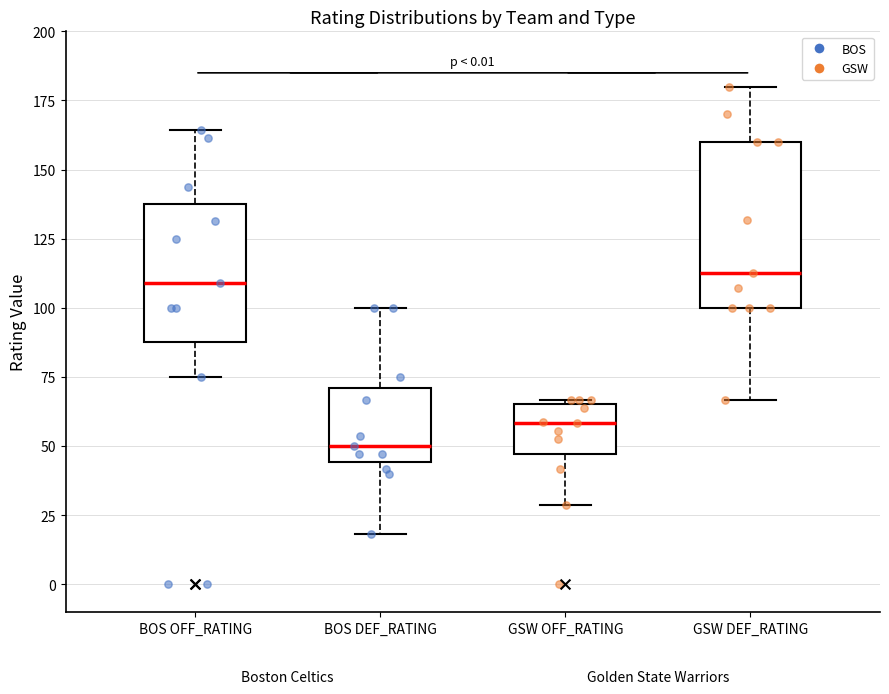

Comparing the boxes themselves (not the whiskers), which one is the tallest?

GSW DEF_RATING